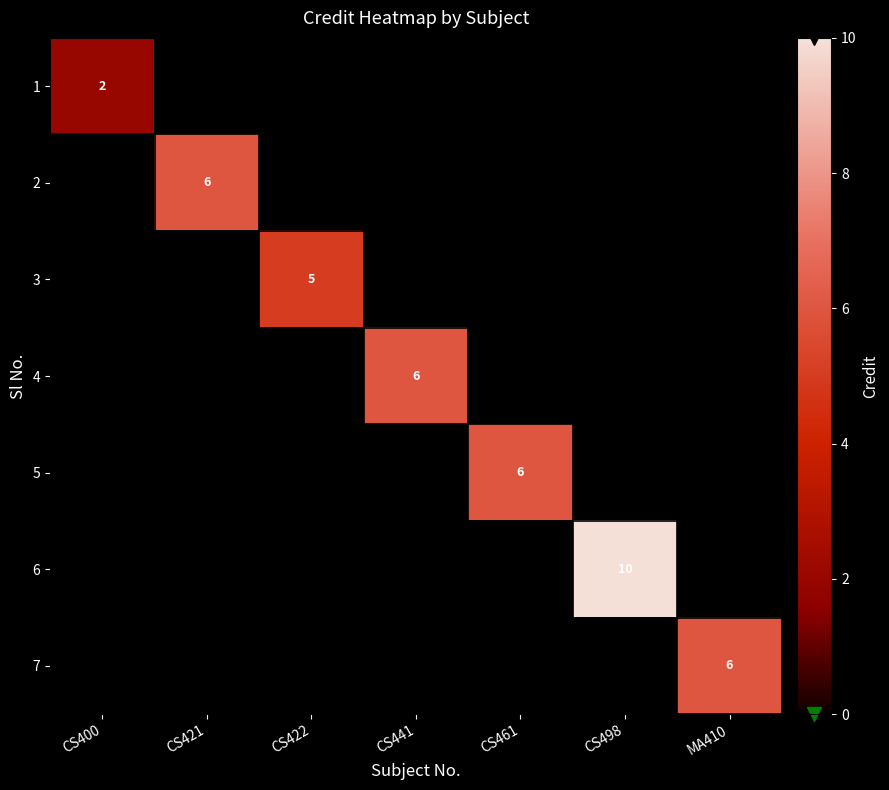

What is the highest value of the 3 series?

5